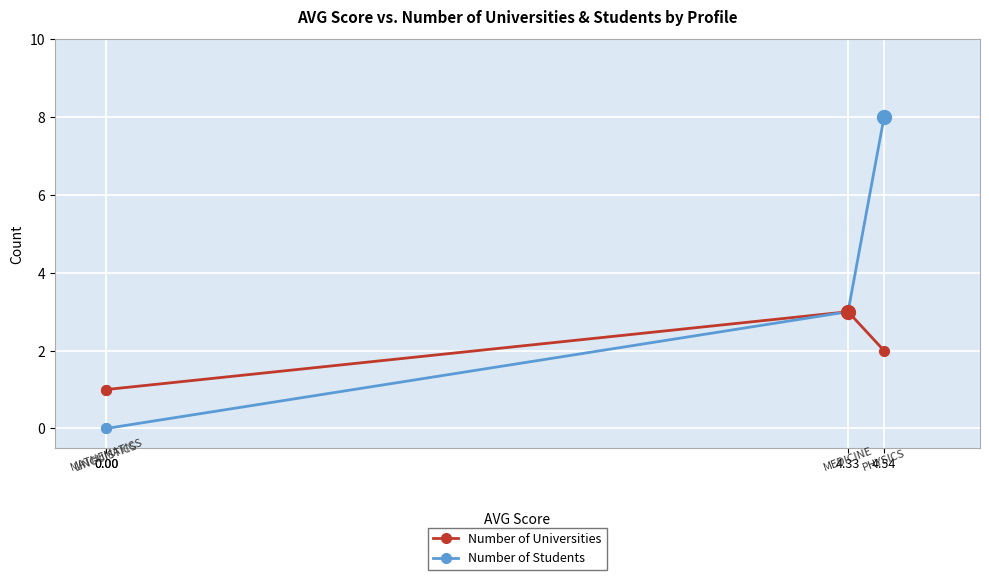

Is it true that Number of Universities equals 1 at 4.33?

False